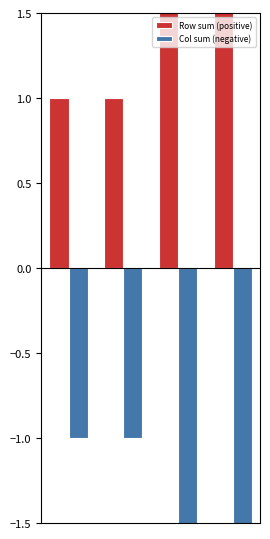

True or false: Col sum (negative) has a value of -3 at 2.

False